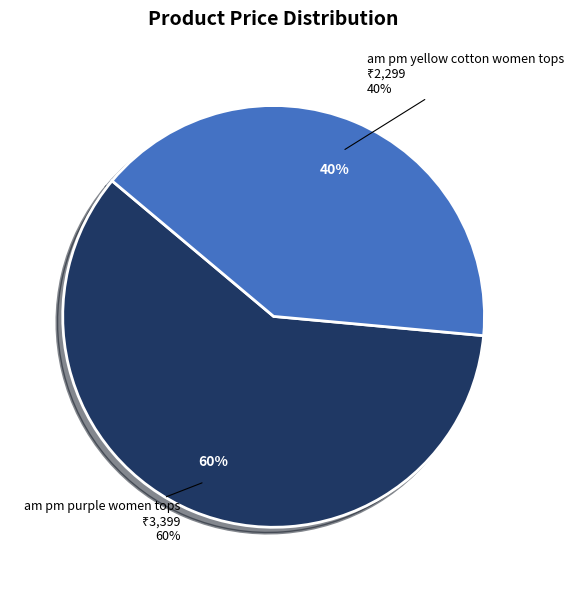

What is the smallest slice in the pie chart?

am pm yellow cotton women tops